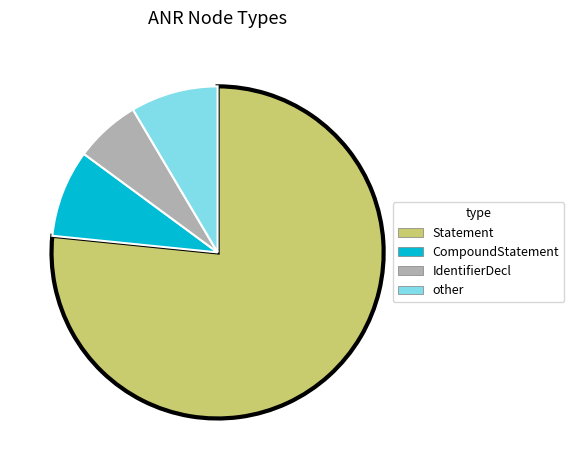

Is there any slice that represents more than half of the pie?

Yes